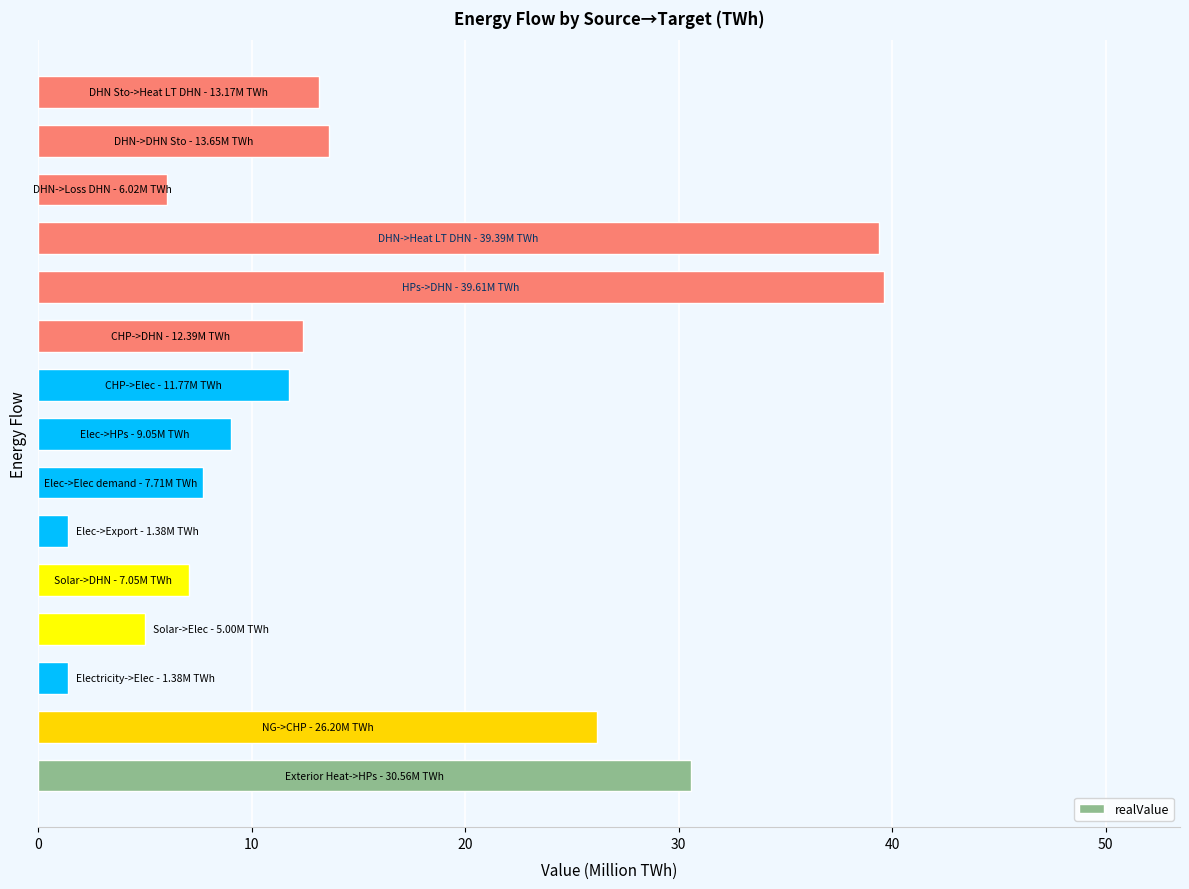

What is the maximum value shown in the chart?

39.6